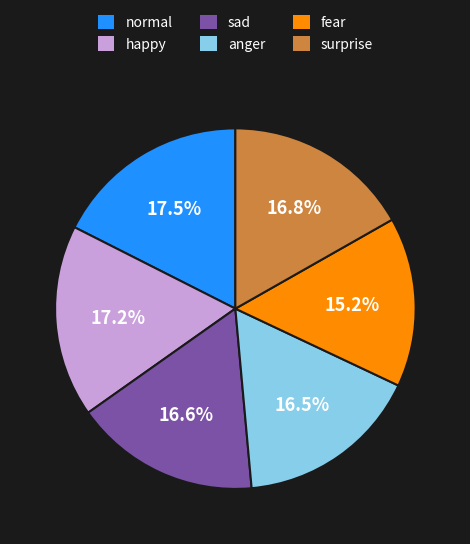

Which has a higher value, surprise or fear?

surprise